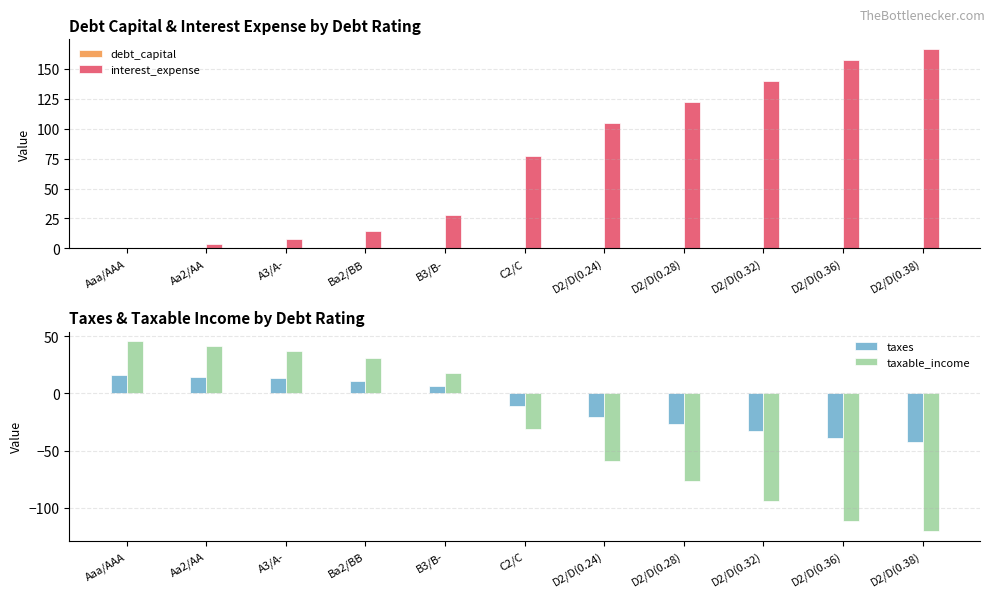

What is the total value across all series at D2/D(0.32)?

12.8